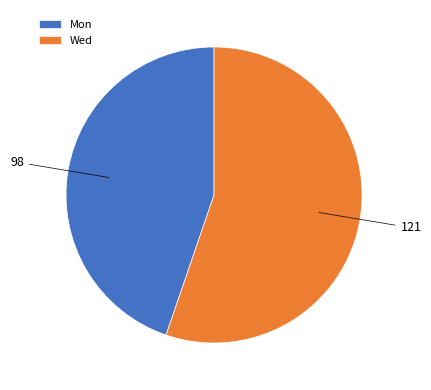

Which category has the biggest portion of the pie?

Wed